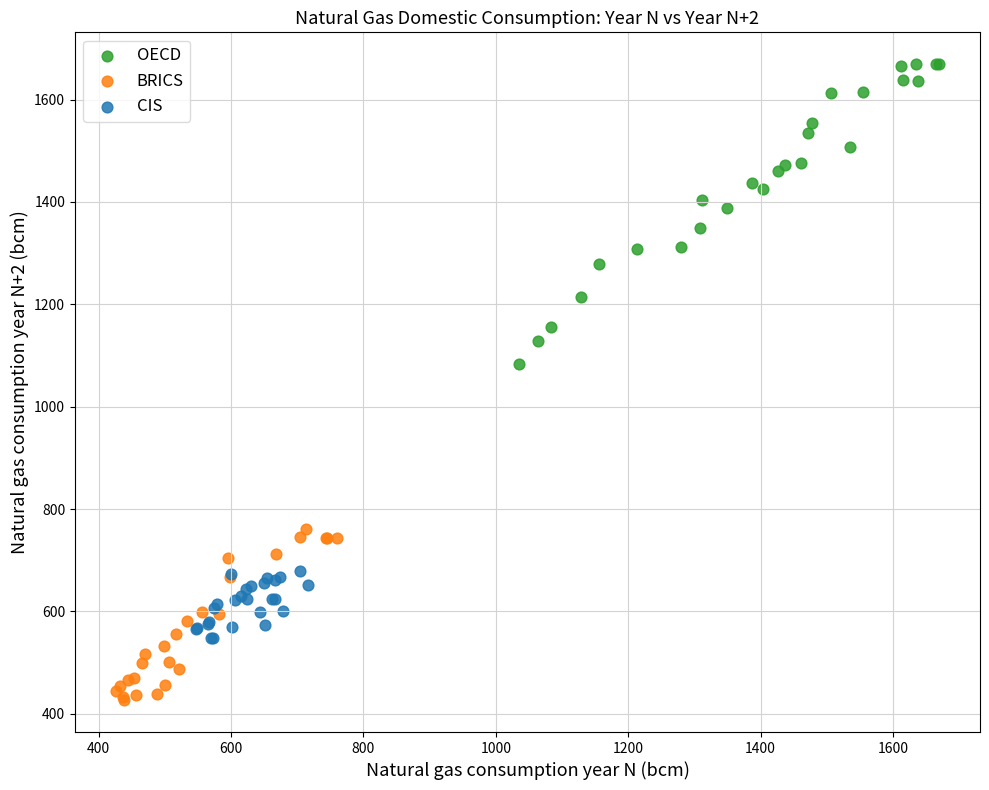

Which series contains the lowest Y value?

BRICS